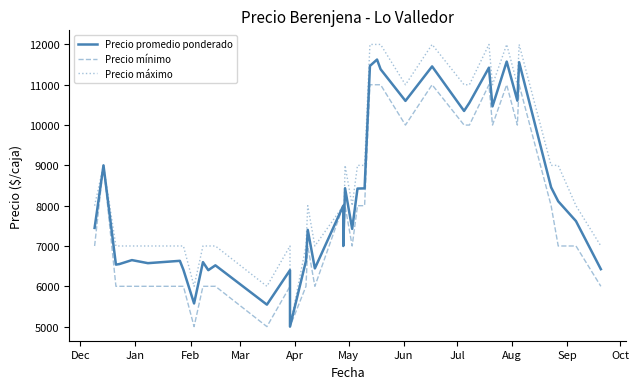

List the series in order of their overall mean, lowest first.

Precio mínimo, Precio promedio ponderado, Precio máximo